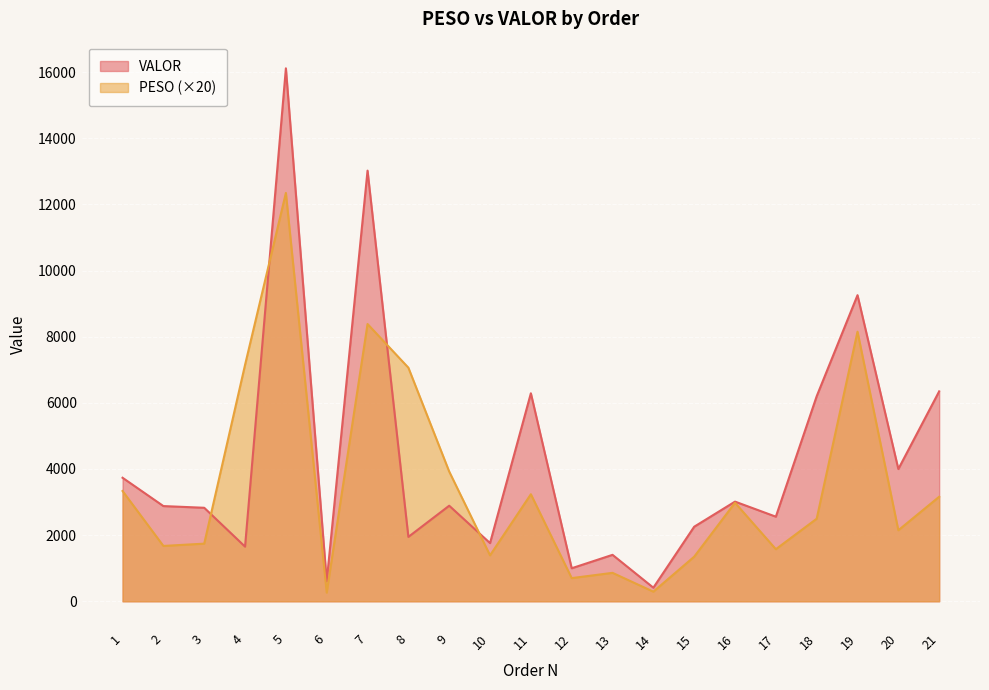

What is the value of the VALOR point at the 14th from the left?

411.0